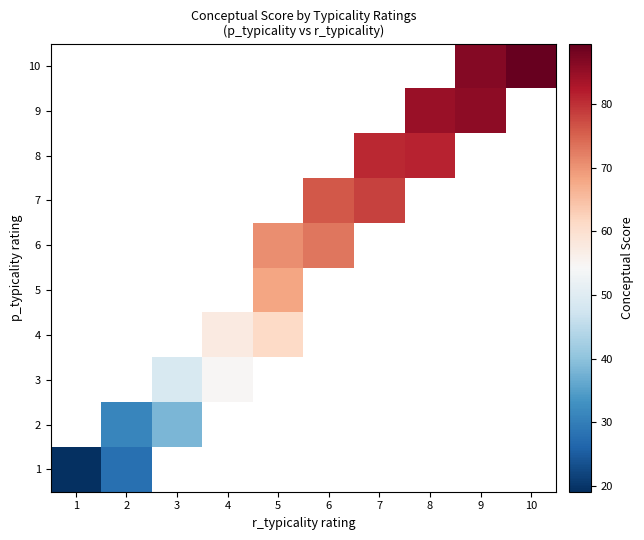

List the series in order of their overall mean, lowest first.

1, 2, 3, 4, 5, 6, 7, 8, 9, 10